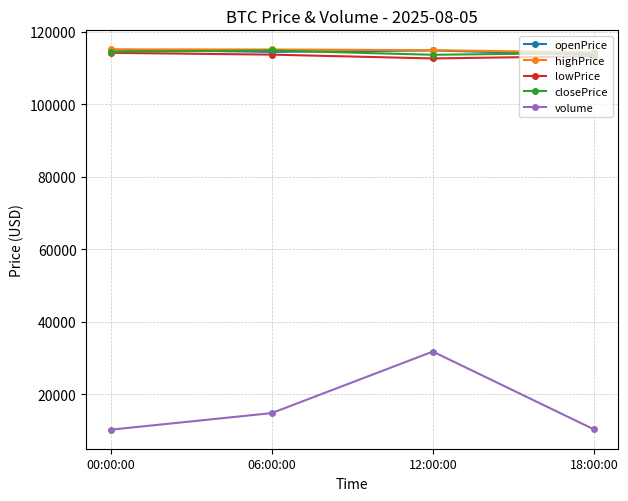

Which series has the largest range (max minus min)?

volume